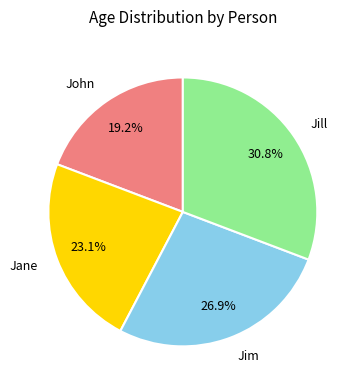

Combined, what portion of the pie is Jane and Jim?

50.0%